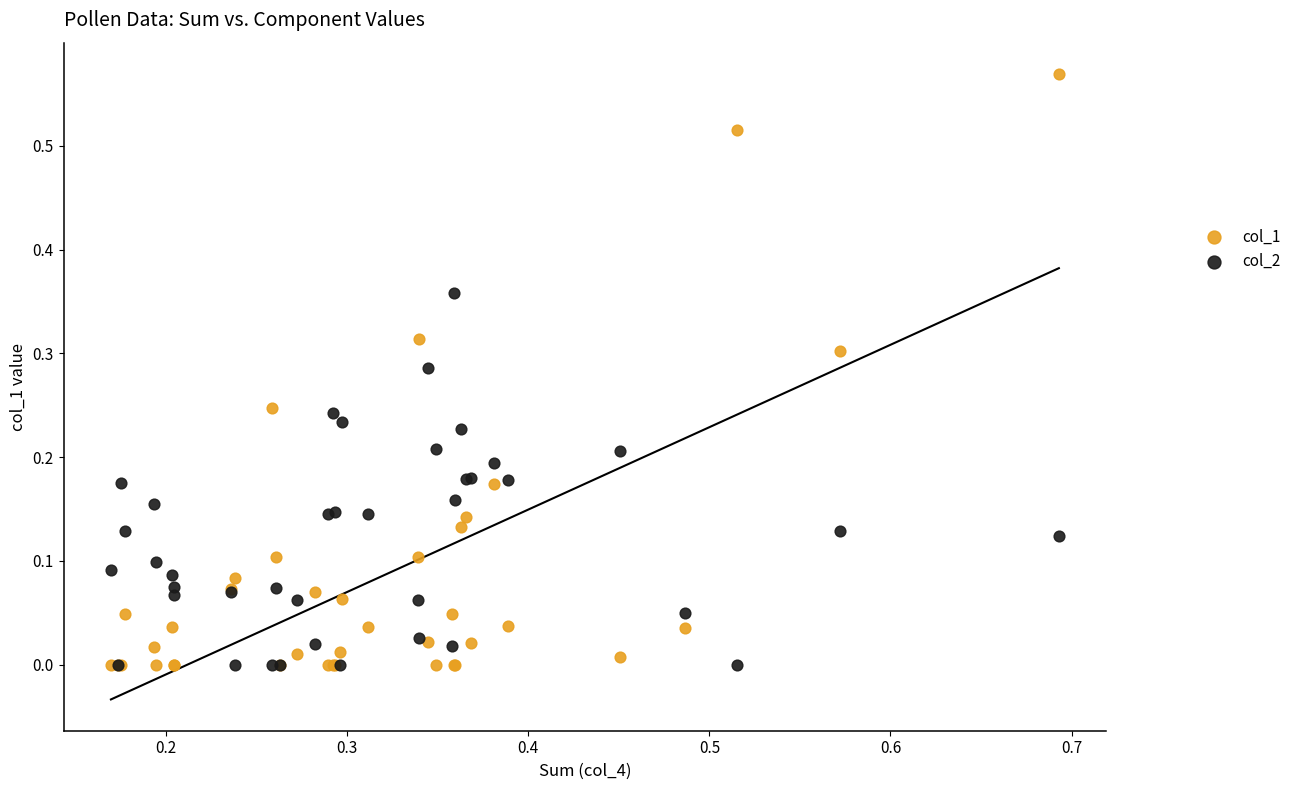

What are all the series names shown in the legend?

col_1, col_2